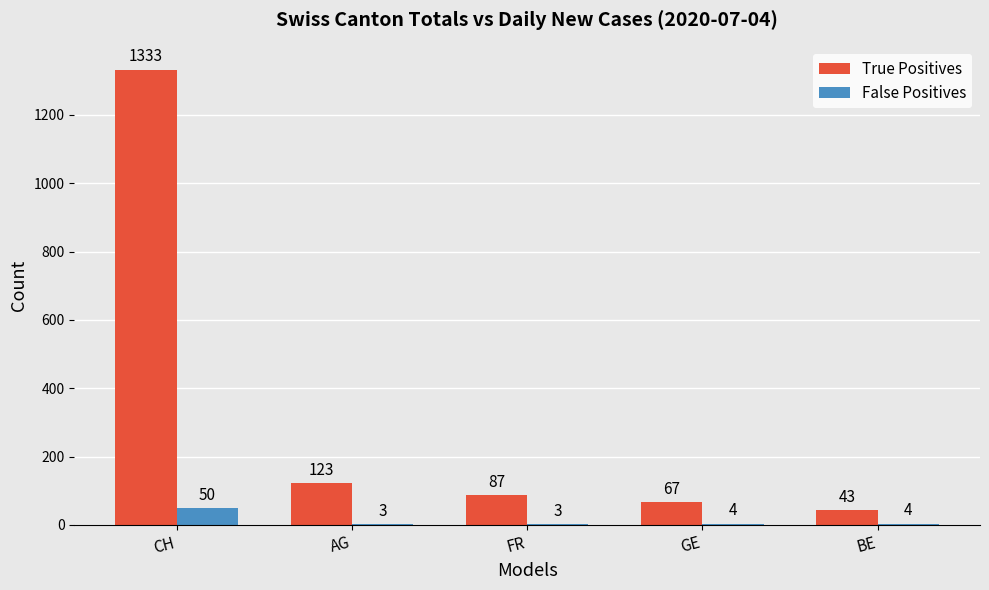

What is the total value across all series at AG?

126